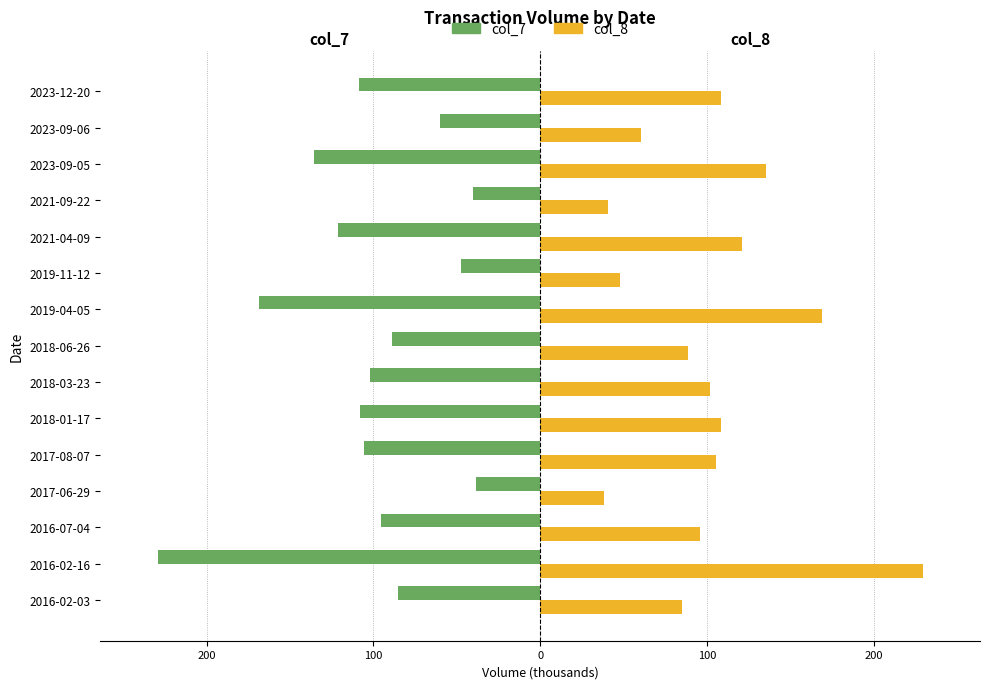

What are all the series names shown in the legend?

col_7, col_8